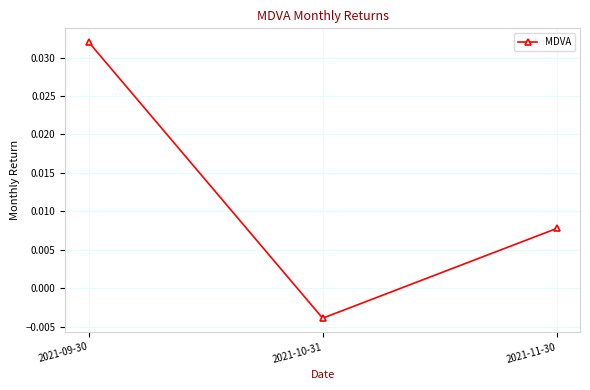

List the labels in order of value, largest first.

2021-09-30, 2021-11-30, 2021-10-31